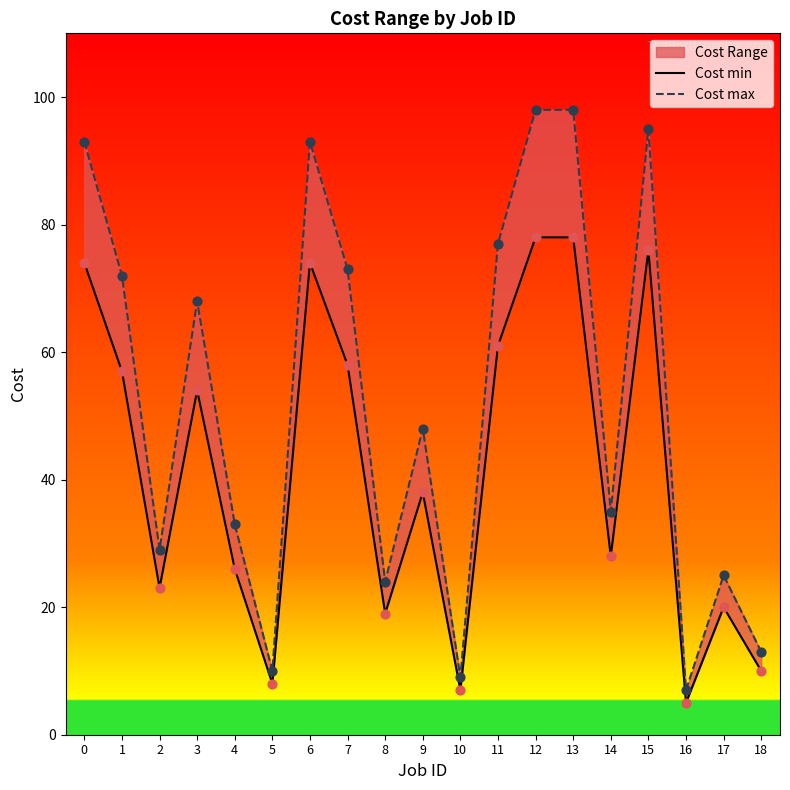

Which series has the widest spread of Y values?

Cost max